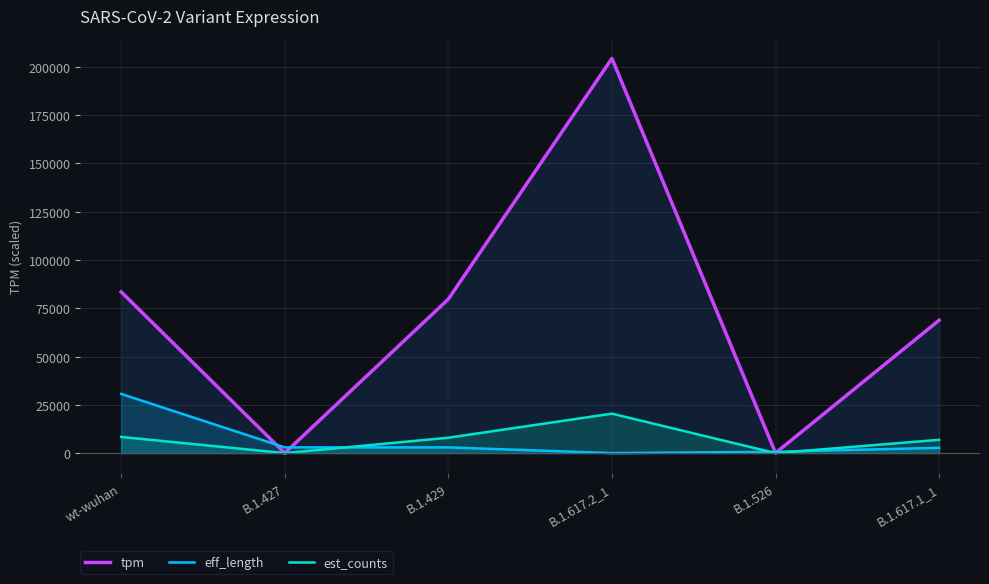

Reading left to right, list all the values displayed in this chart.

tpm: 83469.9	17.8	79724.3	204335.0	62.1	68782.4
eff_length: 30650.2	2973.5	2973.5	0.0	686.2	2744.8
est_counts: 8384.9	1.8	7976.0	20433.5	6.2	6881.0